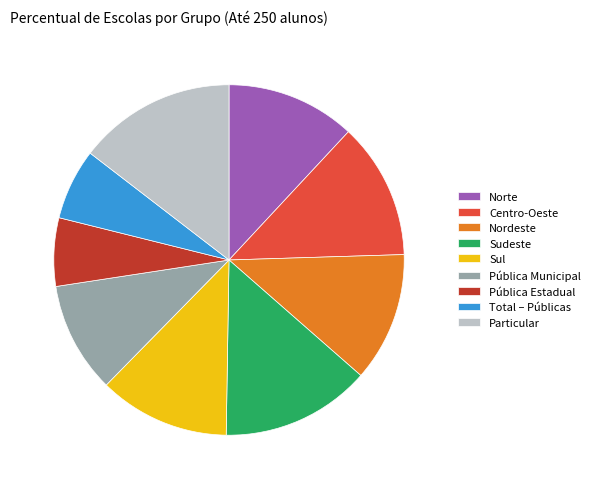

Approximately how many times larger is the value at Total – Públicas compared to Particular?

0.5